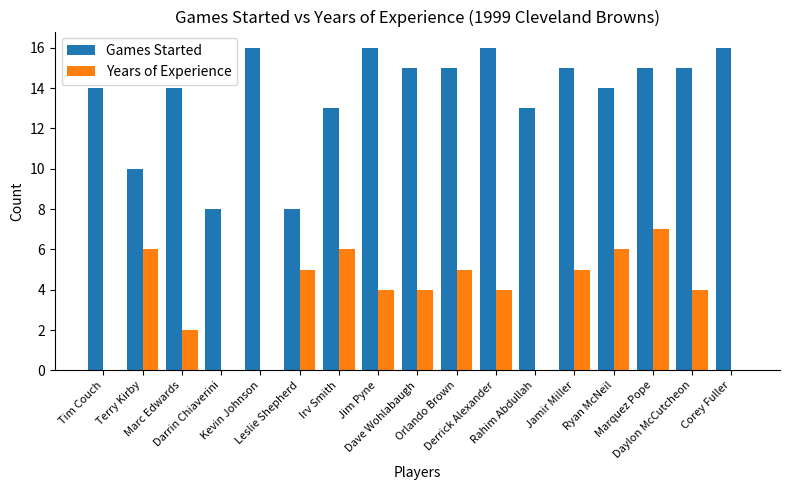

Which series has the largest total across all categories?

Games Started